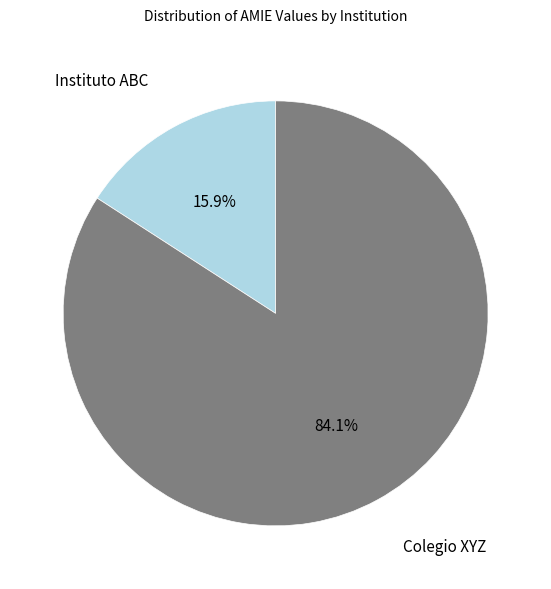

Is it true that Instituto ABC is 29% of the pie?

False